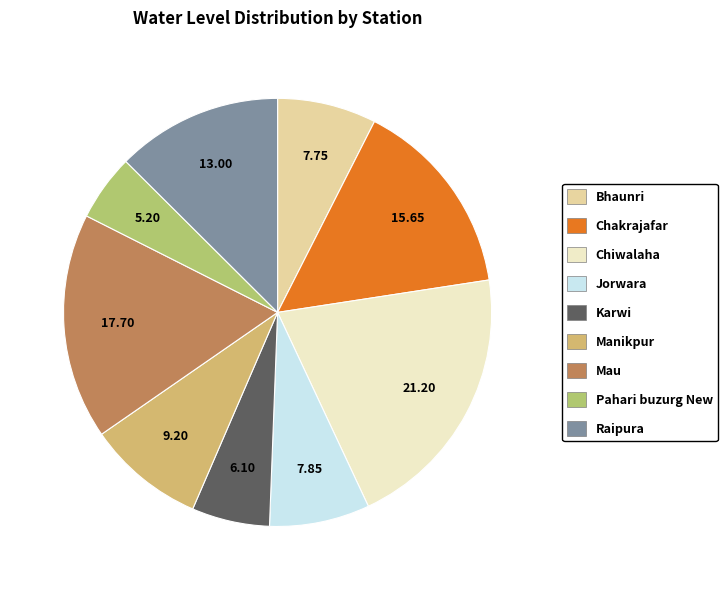

To the nearest percent, what percentage of the pie is Manikpur?

9%